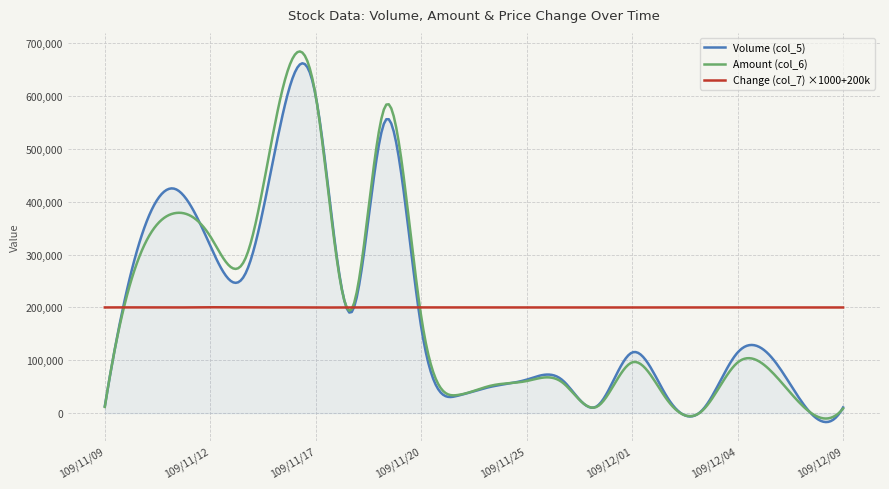

Which series has the largest range (max minus min)?

Amount (col_6)